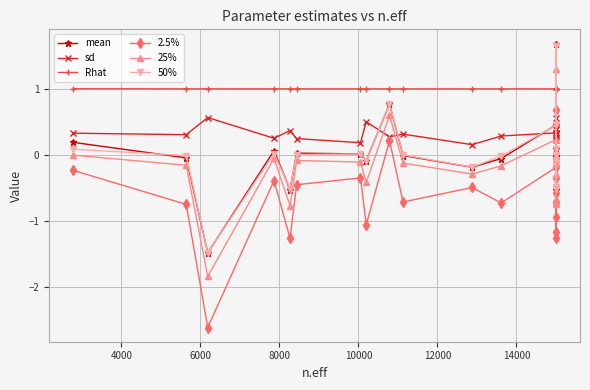

Where is the first local minimum for 2.5%?

6000